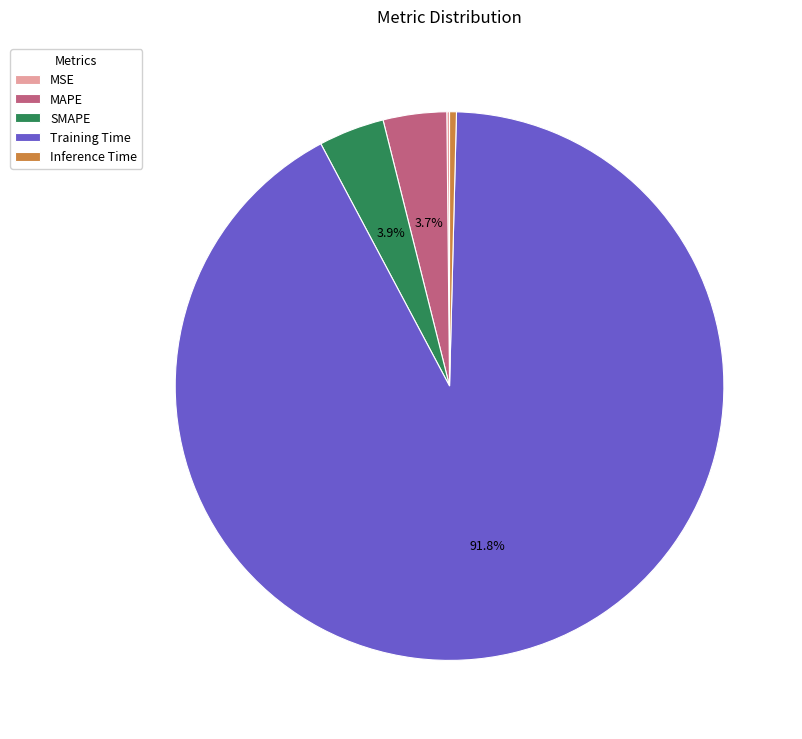

Is there any slice that represents more than half of the pie?

Yes